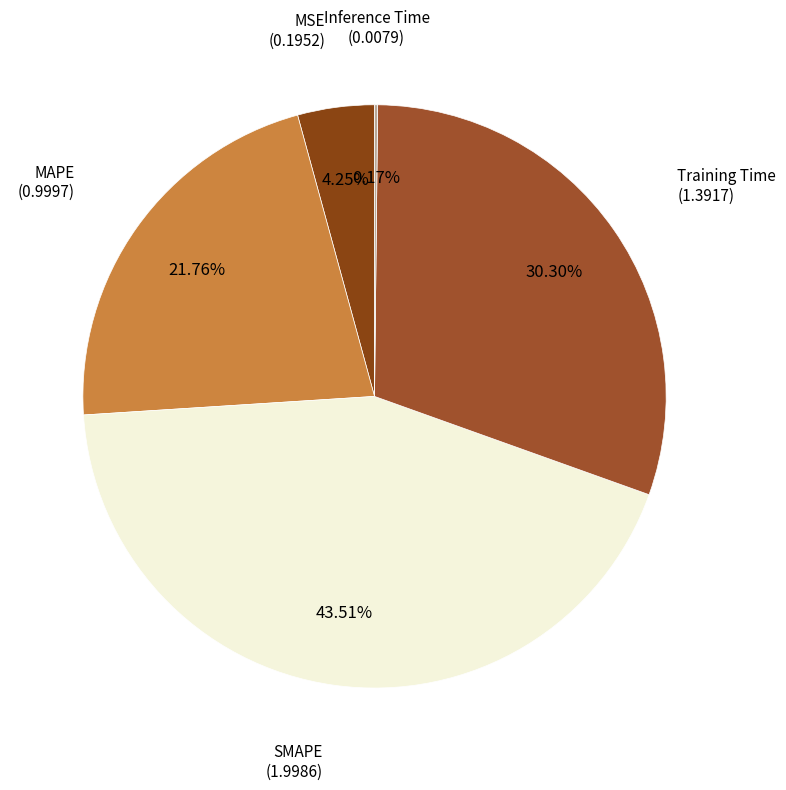

Which slice is the largest?

SMAPE